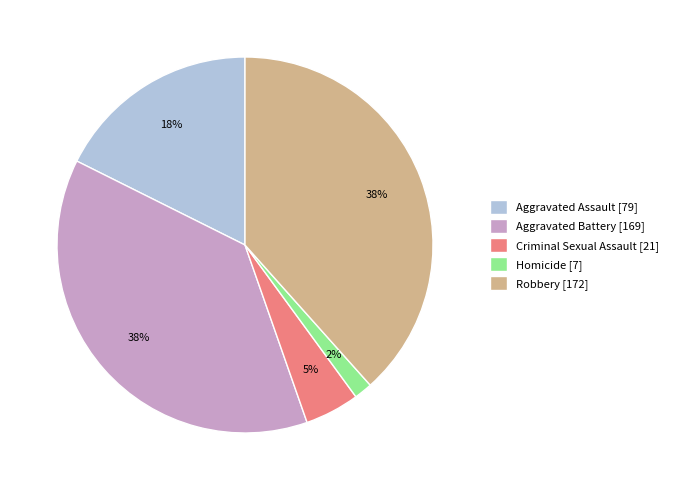

Which category has the smallest portion of the pie?

Homicide